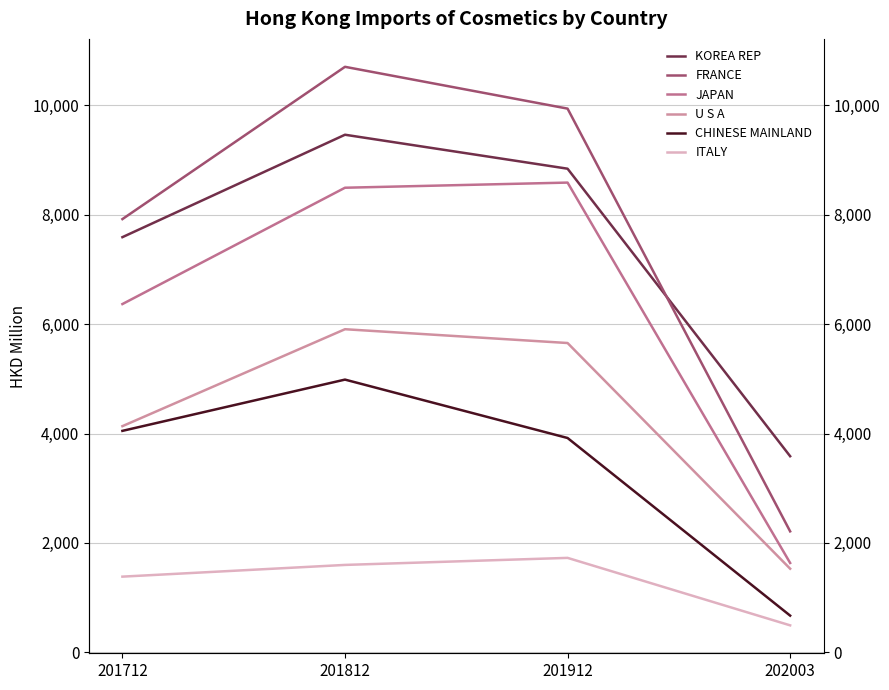

What are all the series names shown in the legend?

KOREA REP, FRANCE, JAPAN, U S A, CHINESE MAINLAND, ITALY